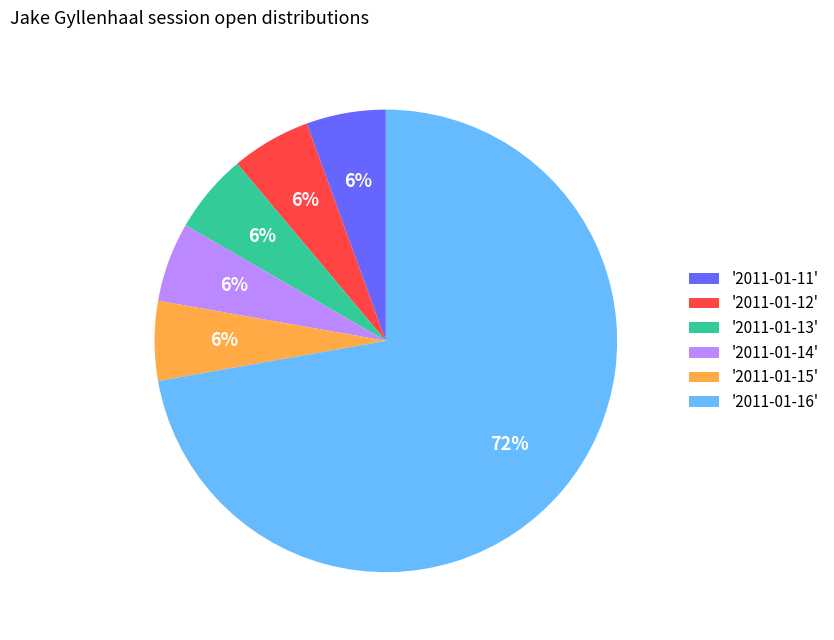

Count the number of slices in the pie.

6